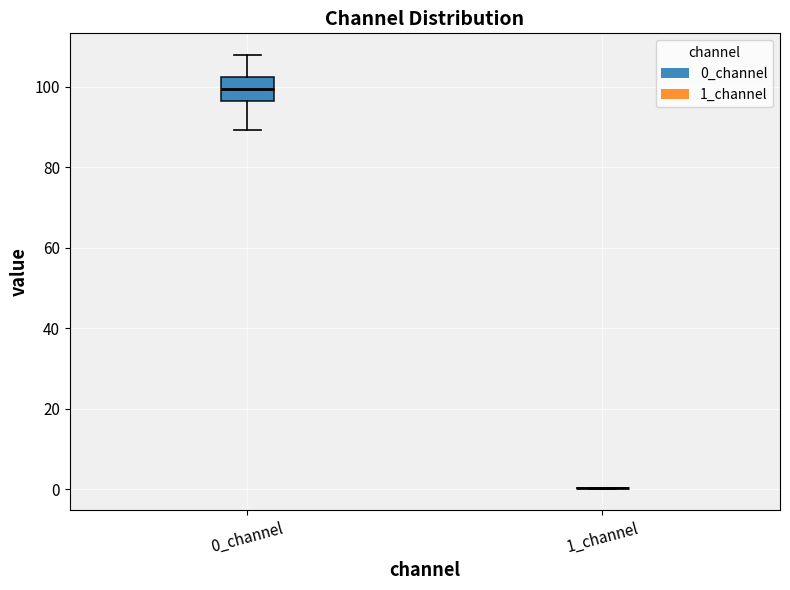

Reading left to right, read every box against the y-axis: the position of its median line, the range the box covers, and the ends of its whiskers. The values are not printed on the chart, so give them approximately, as read against the axis.

0_channel: median 100, box 96 to 102, whiskers 90 to 108
1_channel: box collapsed to a line at 0, whiskers 0 to 0